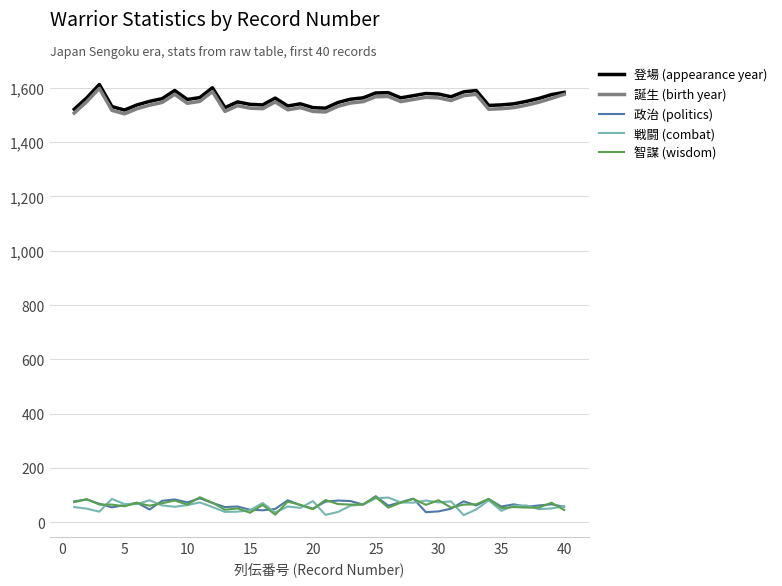

True or false: 誕生 (birth year) and 政治 (politics) cross at least once.

False